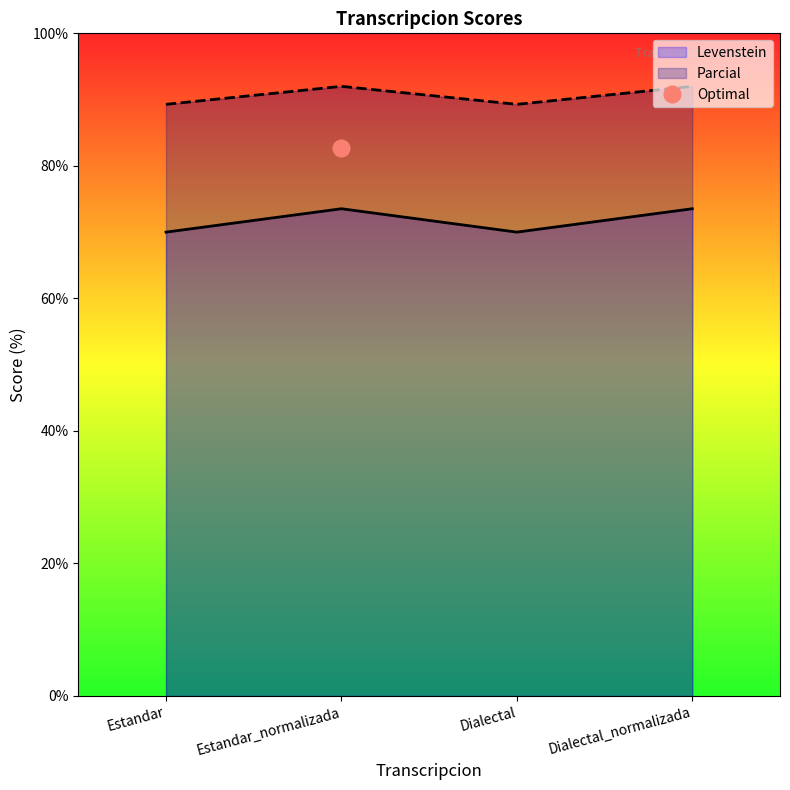

How many interior local peaks does the Levenstein series have?

1